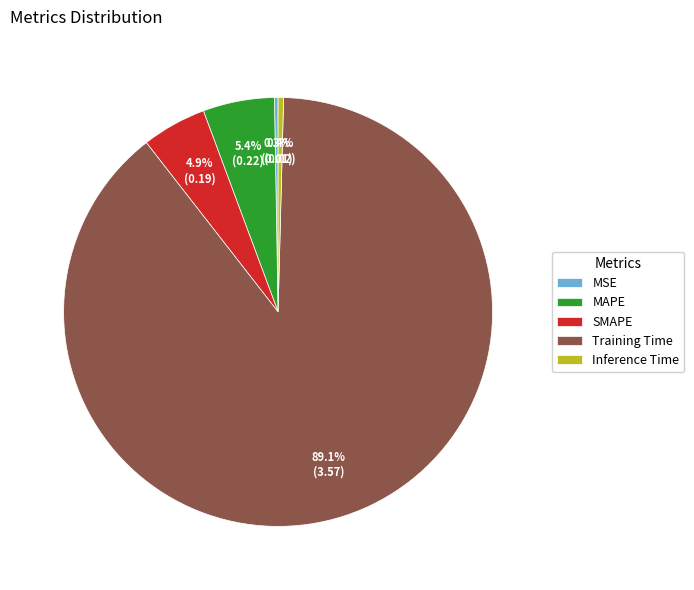

The MAPE slice represents 14% of the pie. True or false?

False